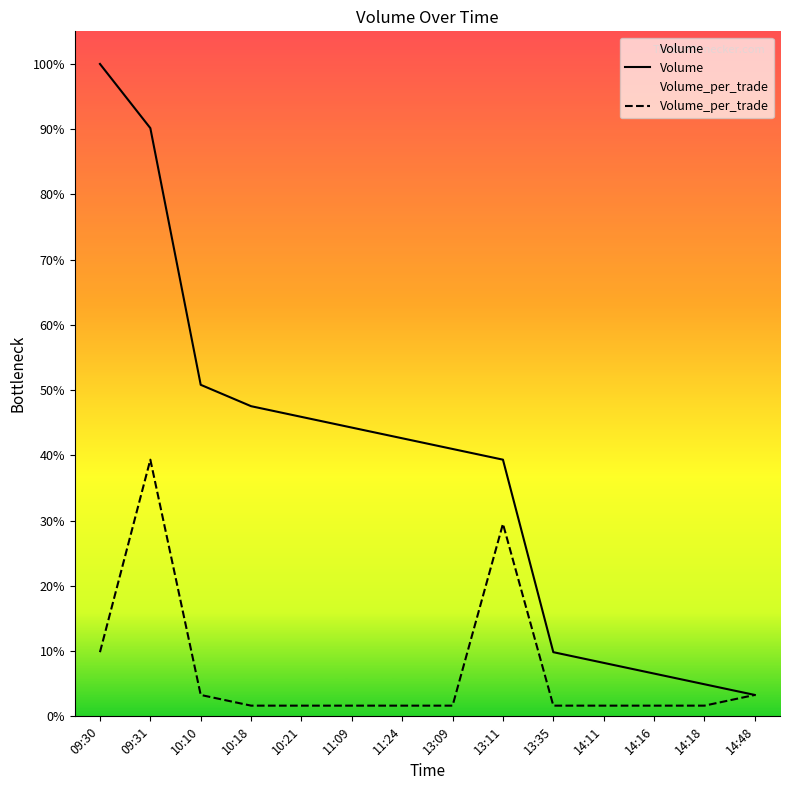

Which category has the highest value in the Volume_per_trade series?

09:31